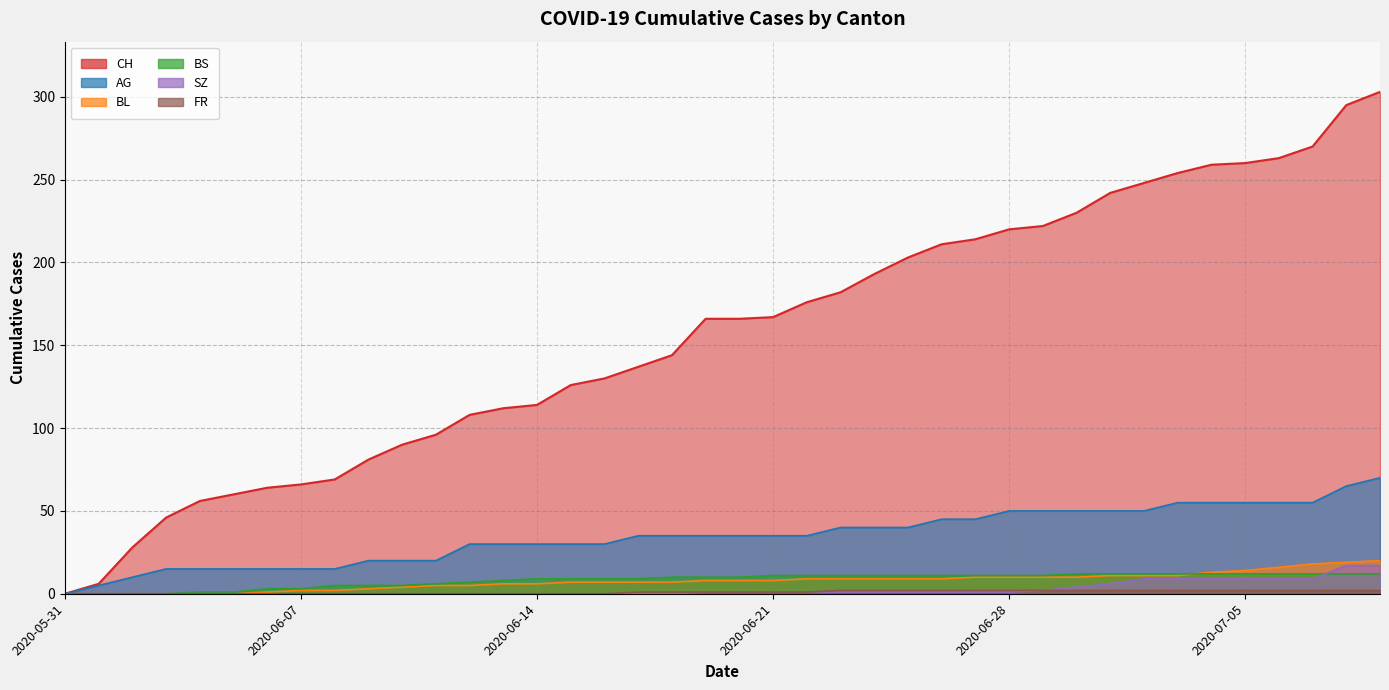

At how many categories does at least one series exceed 291?

2